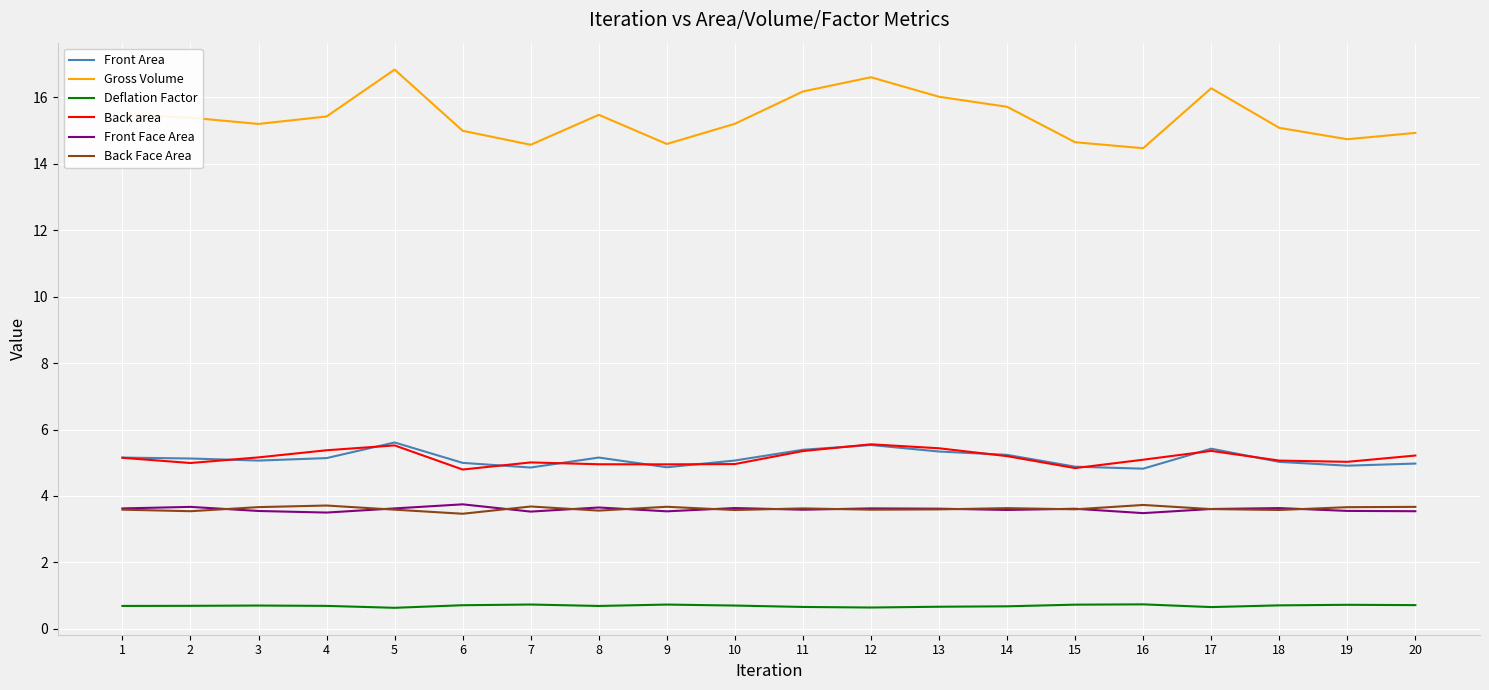

What is the sum of all Back area values?

103.0